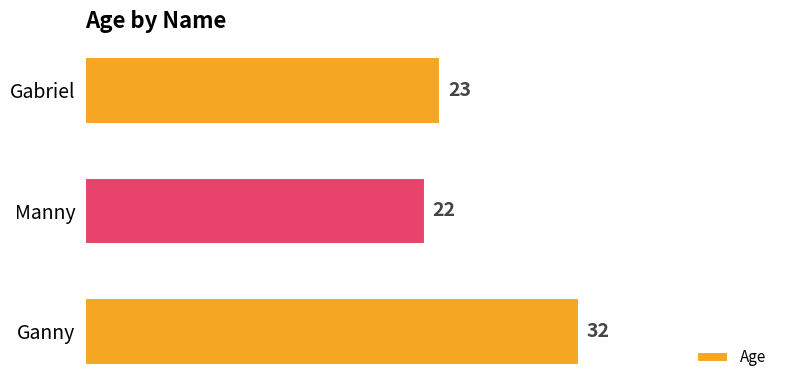

What is the average value?

26